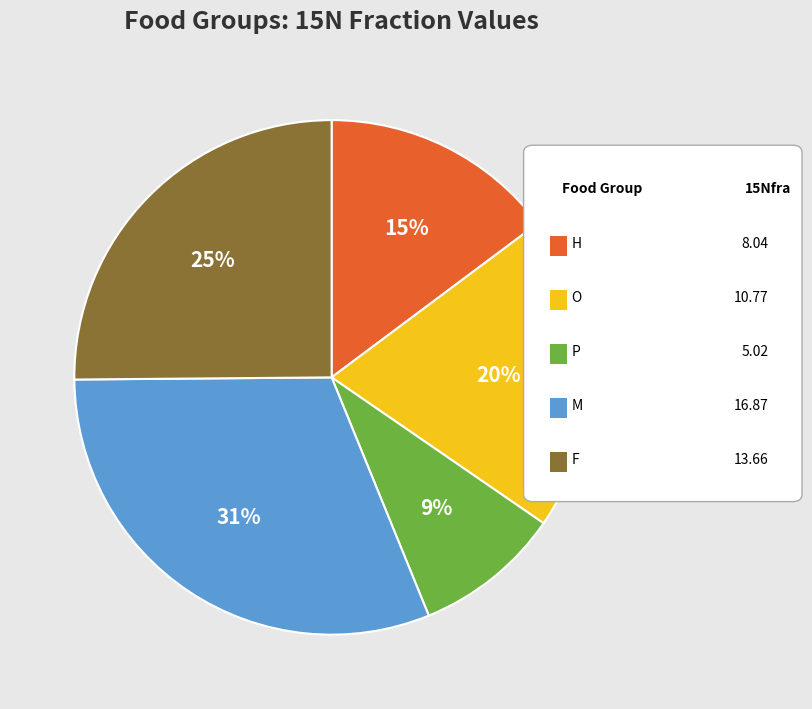

Does any single category account for the majority?

No